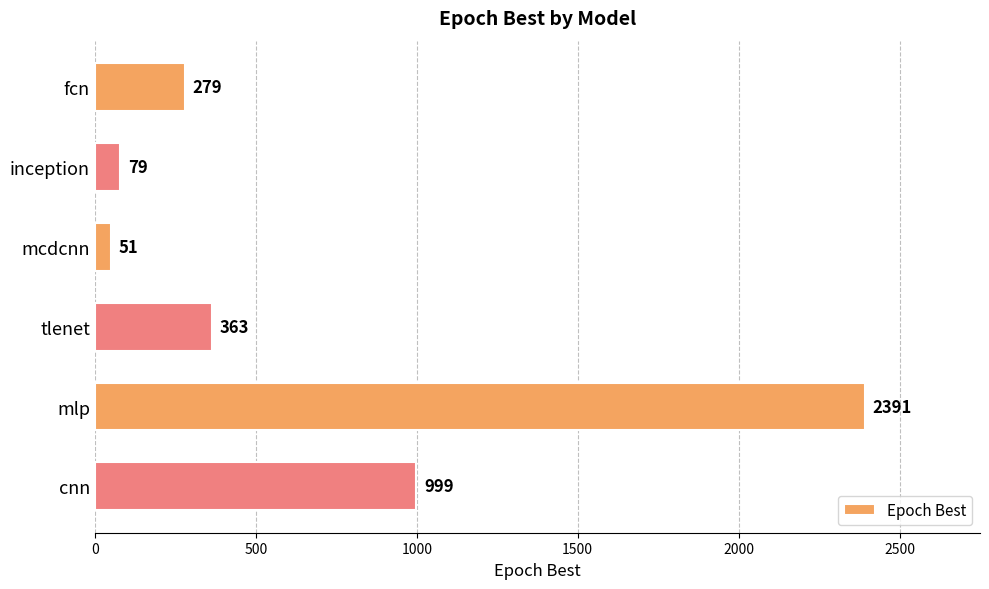

The value at tlenet is 205. True or false?

False